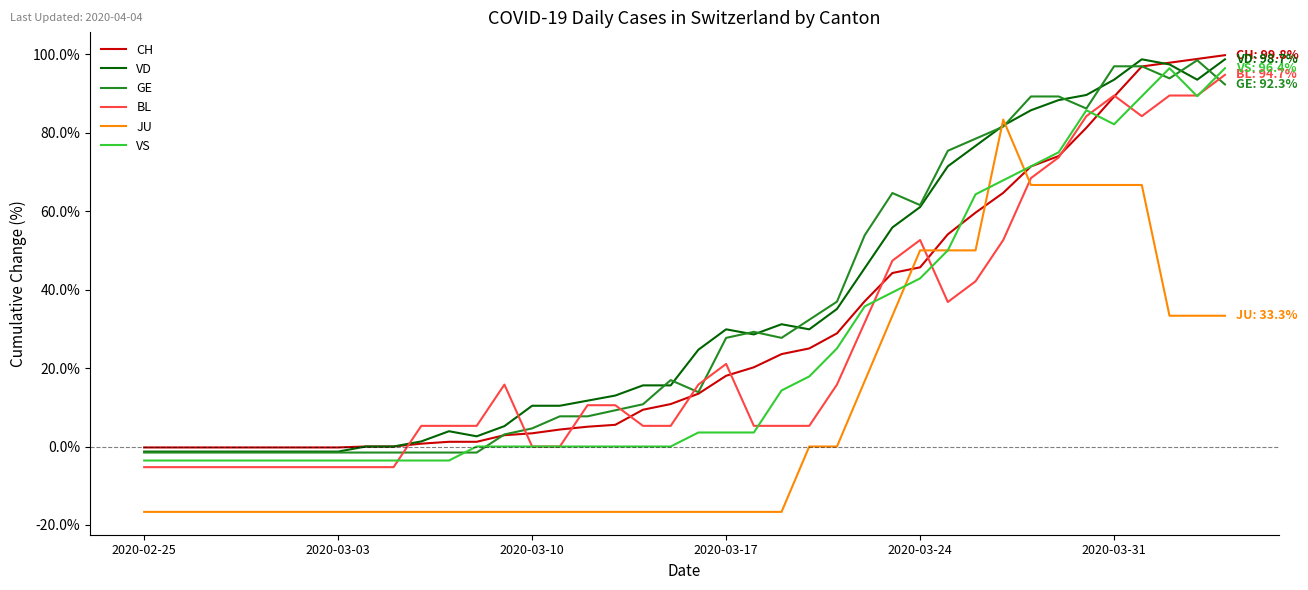

What is the maximum value shown in the chart?

99.8